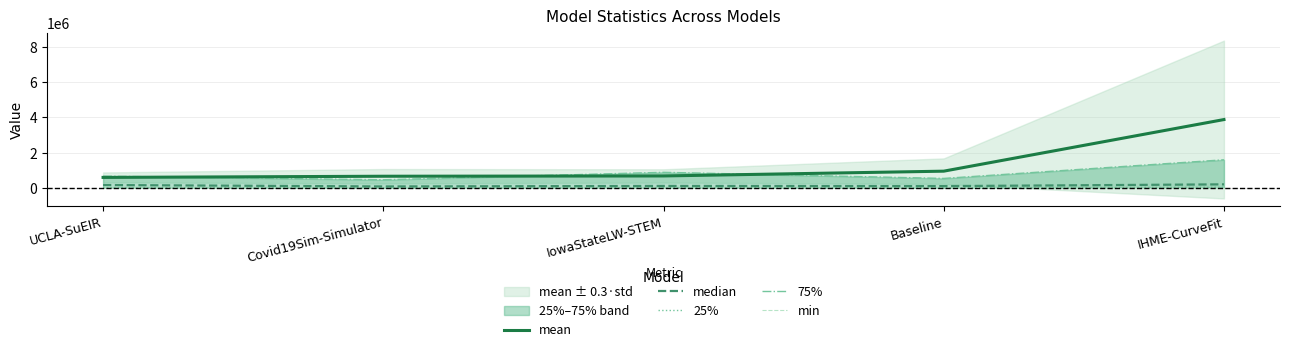

How many data points in min are above 18?

2